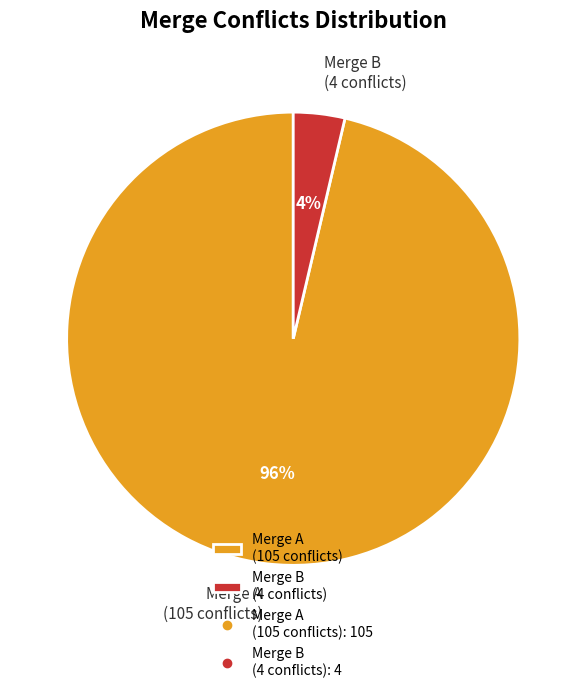

Does any single category account for the majority?

Yes